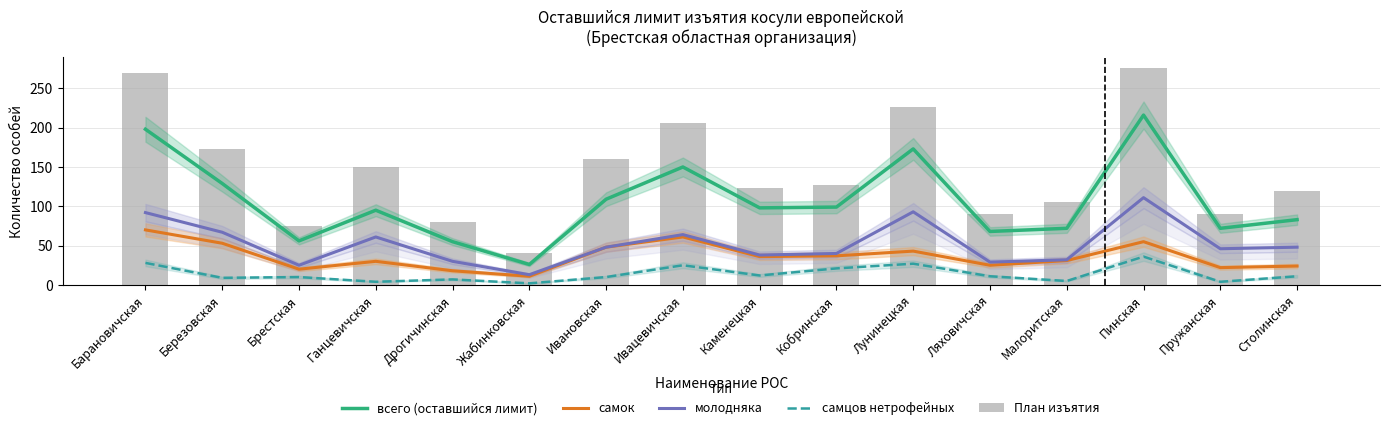

Between Березовская and Каменецкая, which series saw the biggest shift?

План изъятия